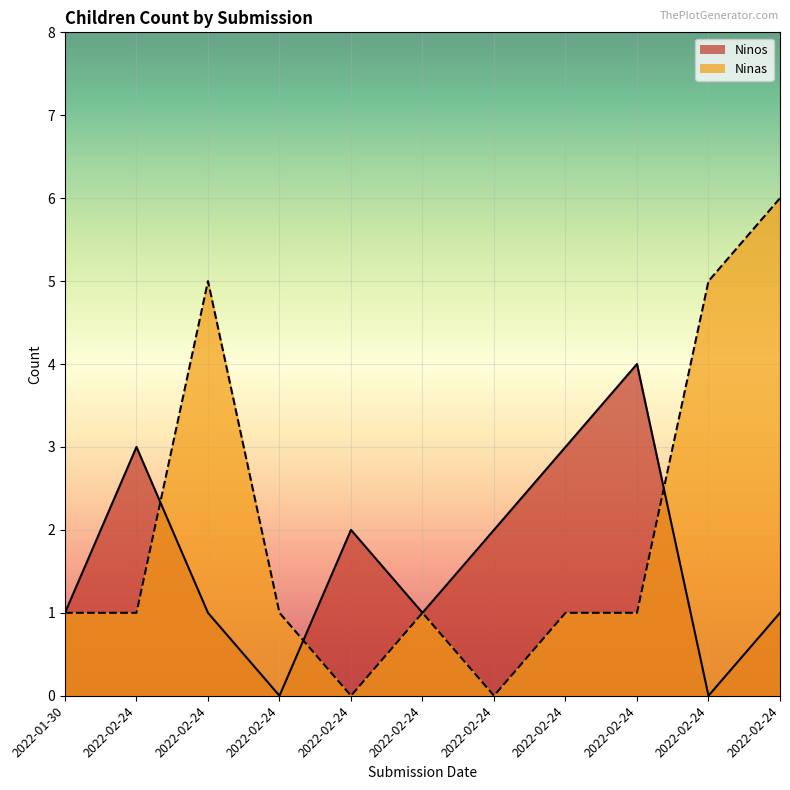

Reading right to left, extract all data points from this chart.

Ninos: 1	0	4	3	2	1	2	0	1	3	1
Ninas: 6	5	1	1	0	1	0	1	5	1	1